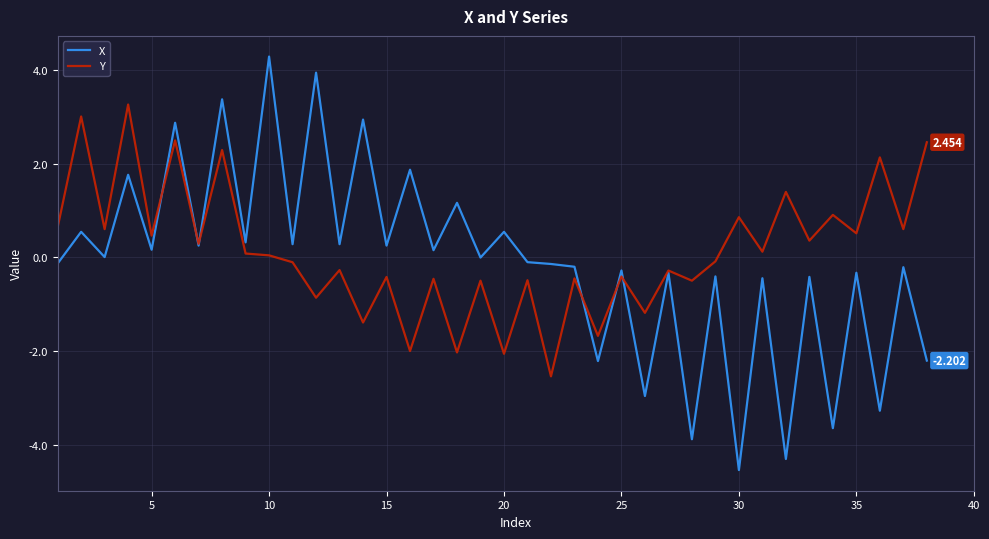

List the series in order of their peak value, highest first.

X, Y